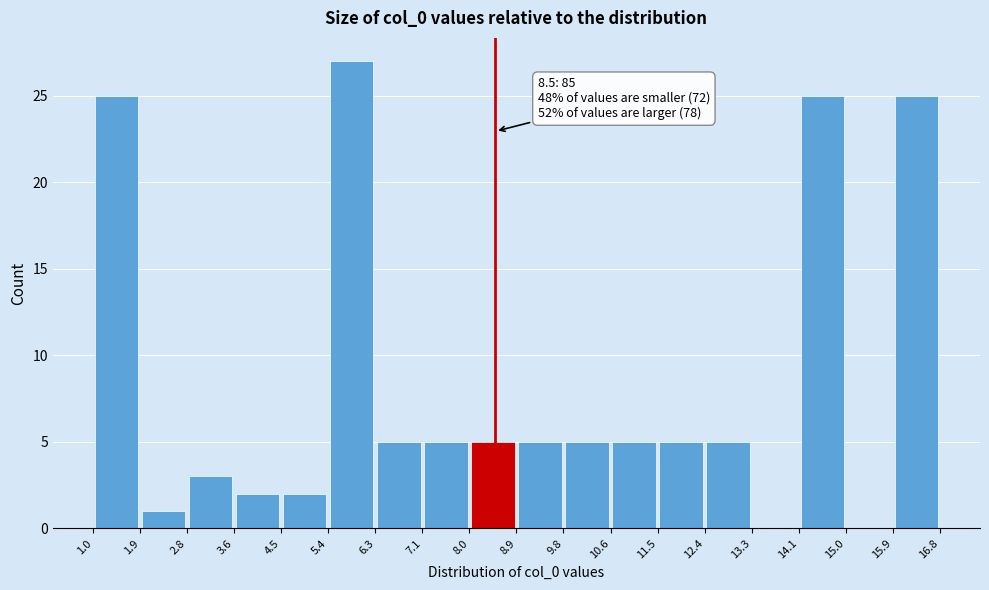

Which range on the x-axis has the tallest bar?

5.4 to 6.3